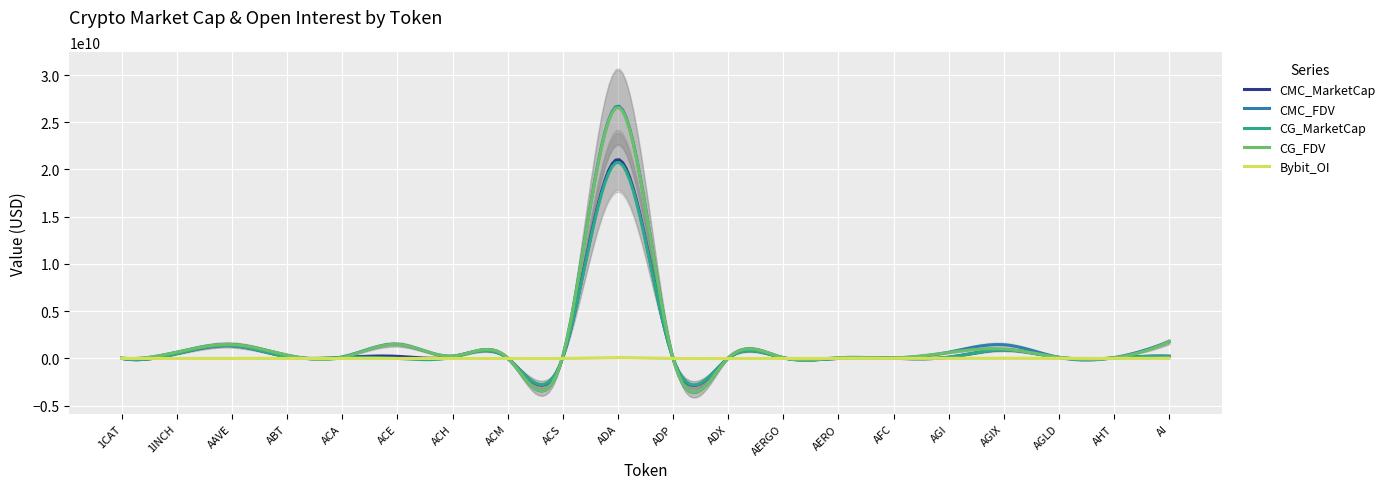

What is the difference between the maximum and minimum values in the Bybit_OI series?

96077499